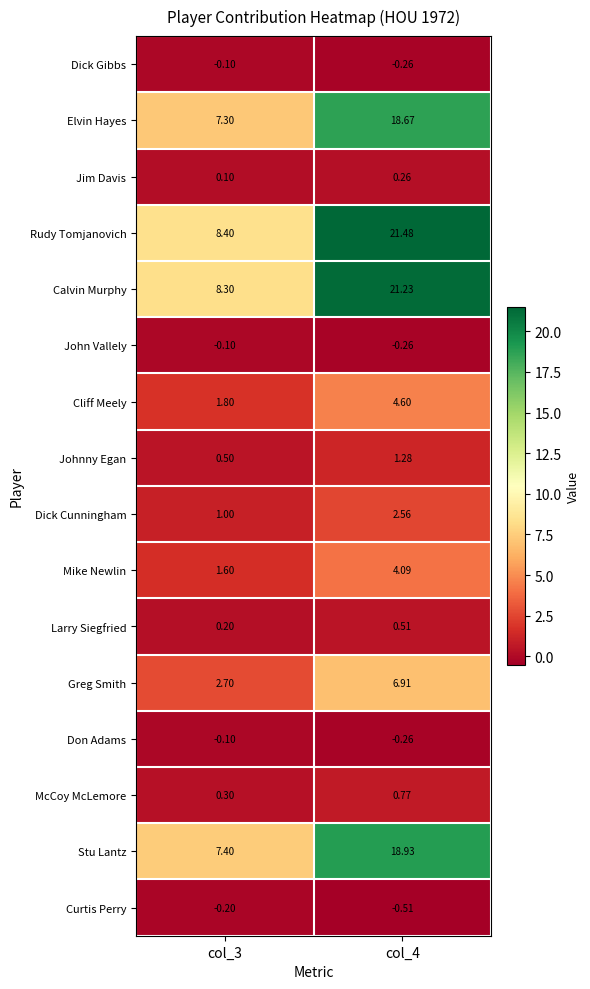

What is the greatest value displayed?

21.5